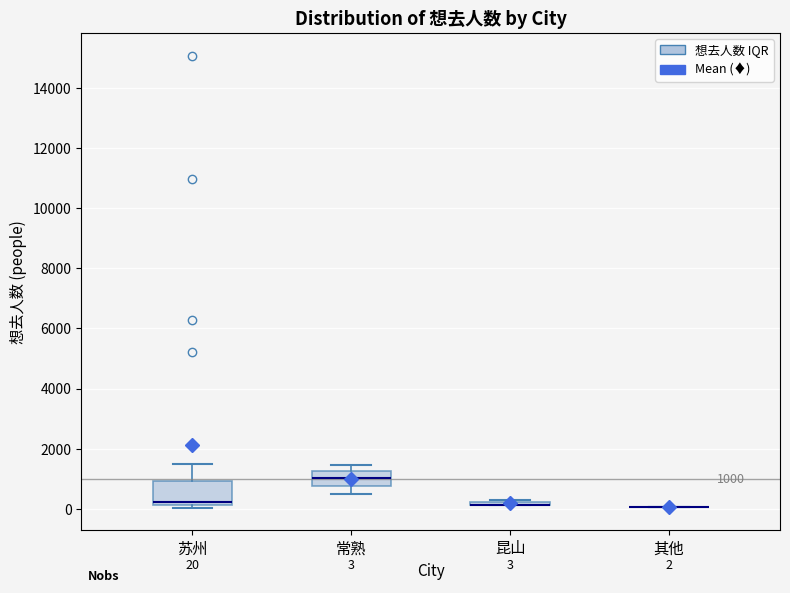

Comparing the boxes themselves (not the whiskers), which one is the tallest?

苏州